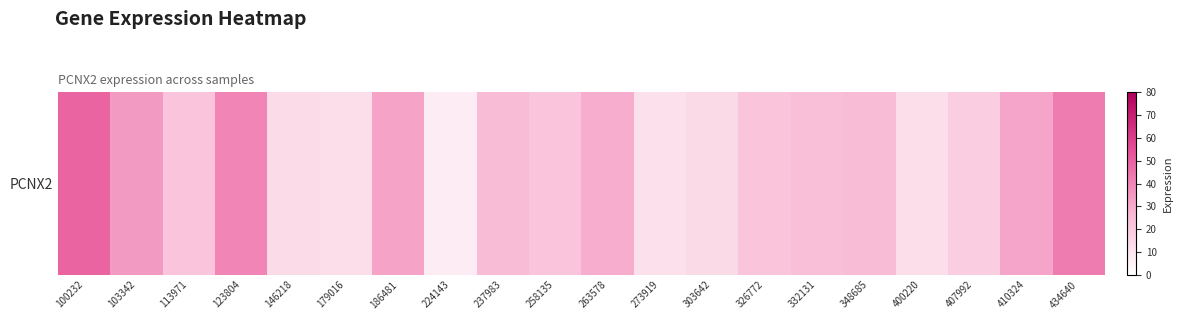

What value does the data have at 186481?

32.1